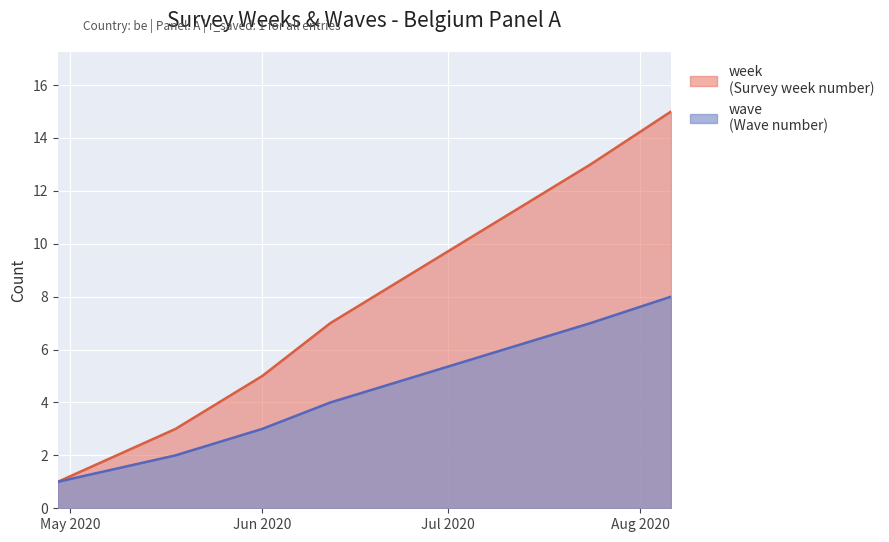

Which category has the lowest value in the week series?

2020-04-29